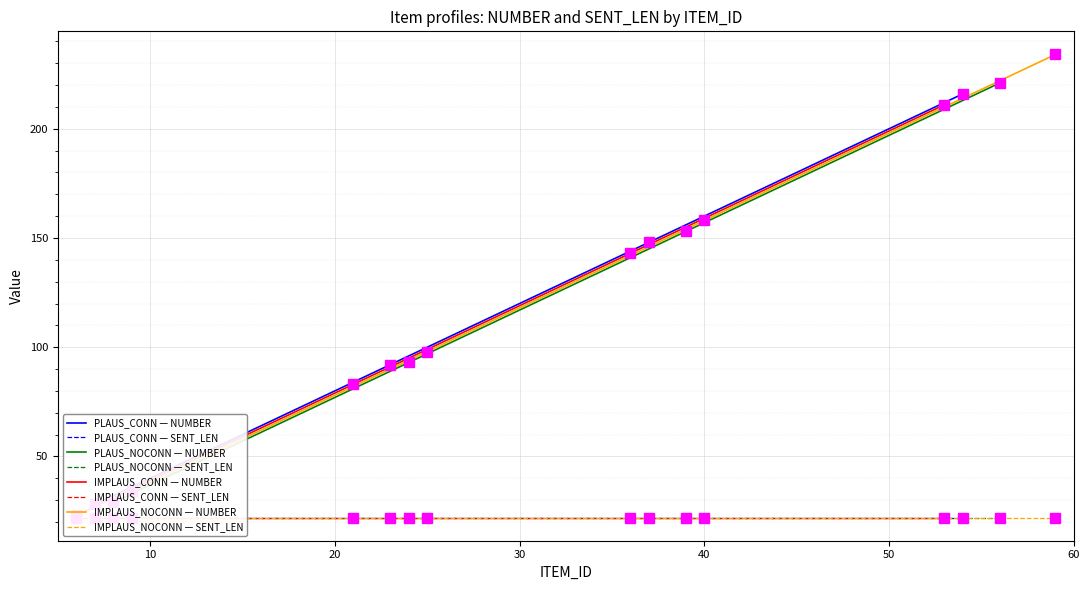

True or false: NUMBER and SENT_LEN cross at least once.

False